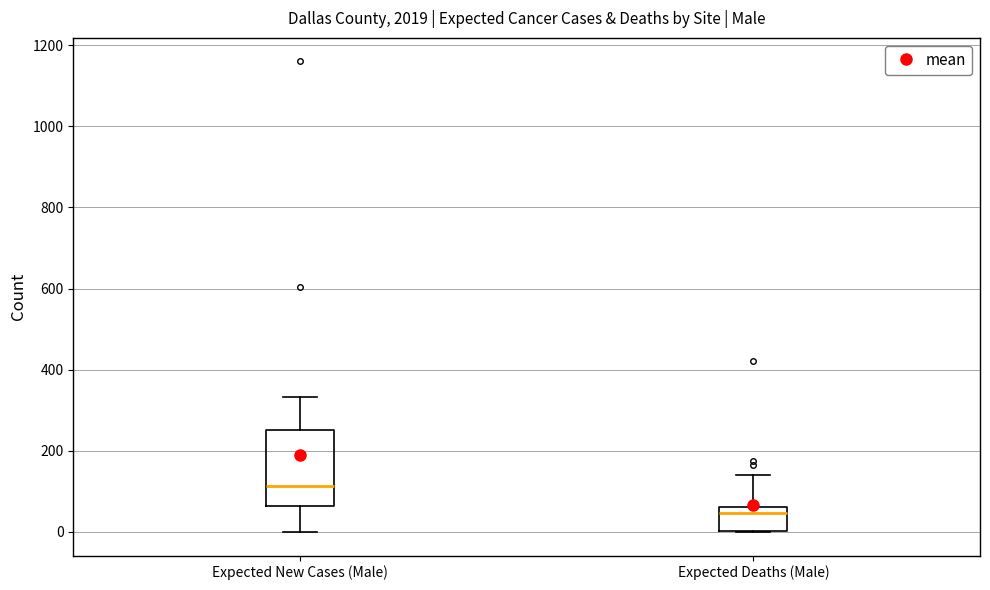

Reading left to right, read every box against the y-axis: the position of its median line, the range the box covers, and the ends of its whiskers. The values are not printed on the chart, so give them approximately, as read against the axis.

Expected New Cases (Male): median 120, box 60 to 260, whiskers 0 to 340
Expected Deaths (Male): median 40, box 0 to 60, whiskers 0 to 140